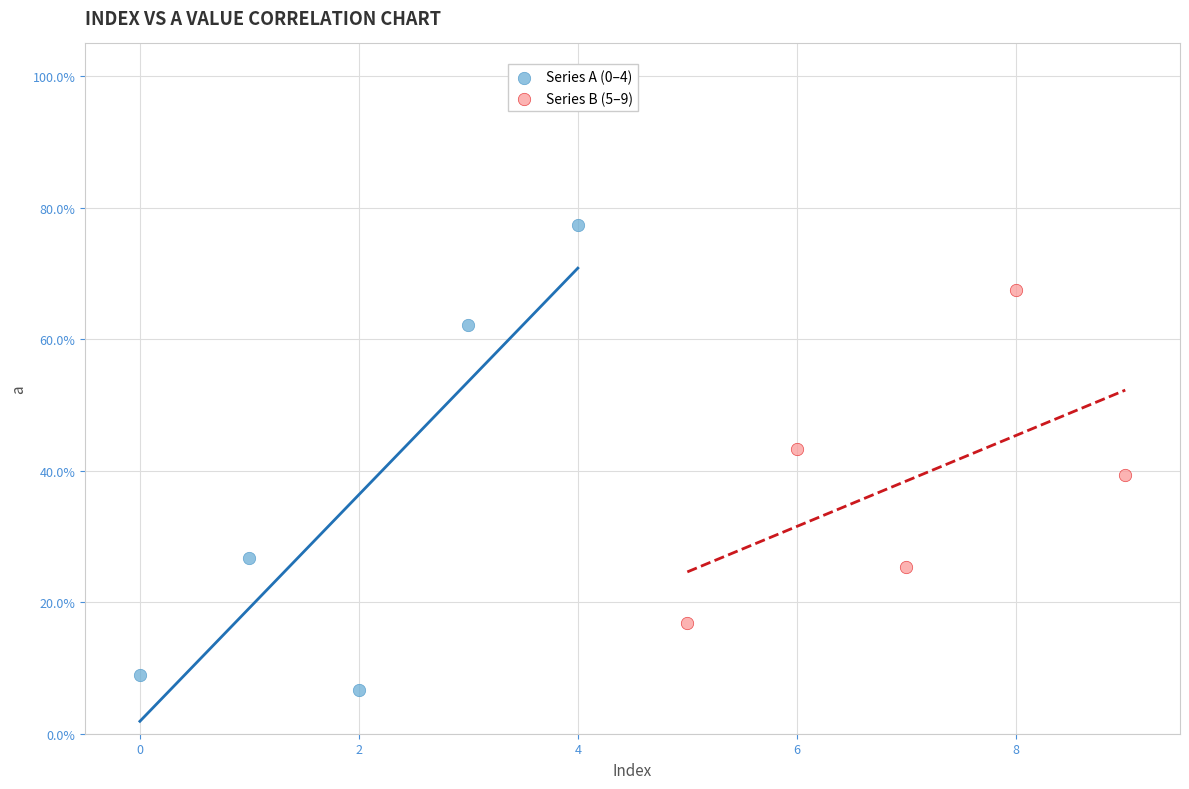

Which series contains the lowest Y value?

Series A (0–4)